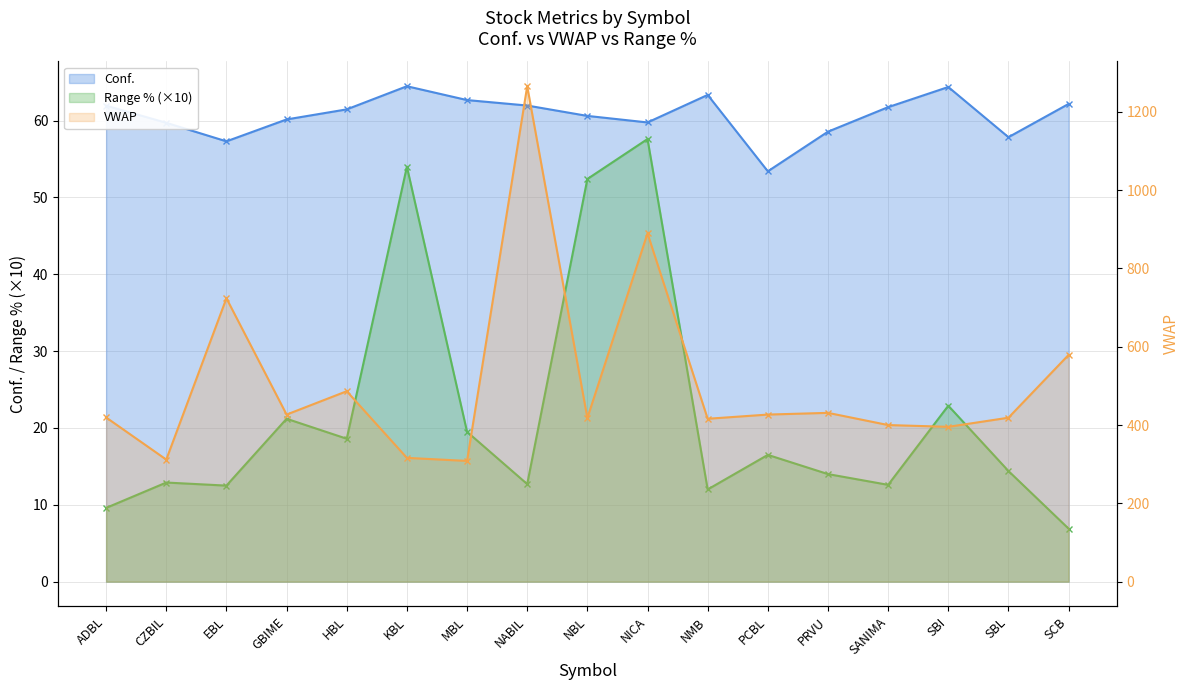

What are all the series names shown in the legend?

Conf., VWAP, Range %